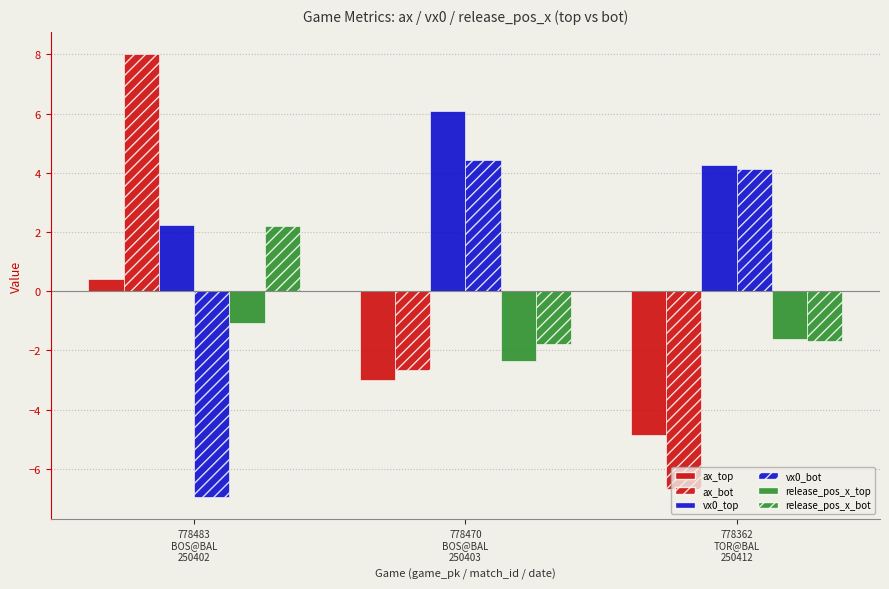

Reading right to left, what are all the values shown in this chart?

ax_top: -4.9	-3.0	0.4
ax_bot: -6.7	-2.7	8.0
vx0_top: 4.3	6.1	2.3
vx0_bot: 4.1	4.4	-7.0
release_pos_x_top: -1.6	-2.4	-1.1
release_pos_x_bot: -1.7	-1.8	2.2